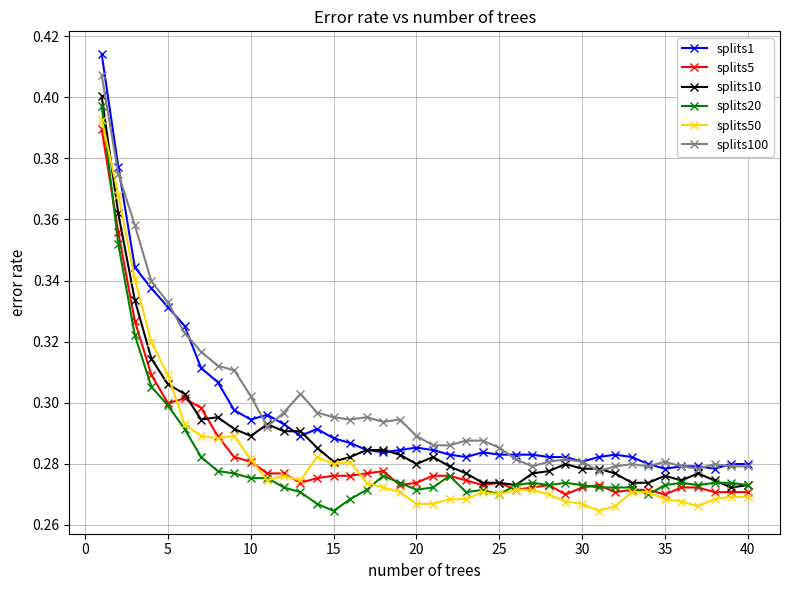

True or false: splits20 has more than 1 points higher than both neighbors.

True